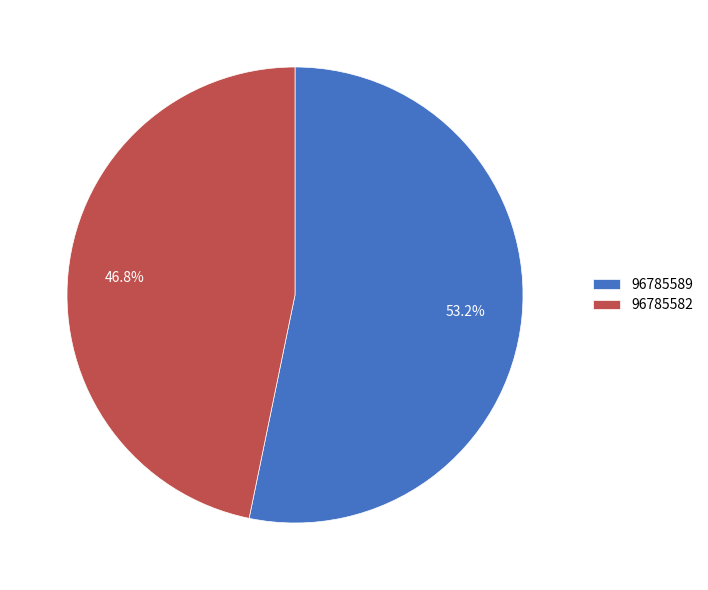

How many segments does this pie chart have?

2